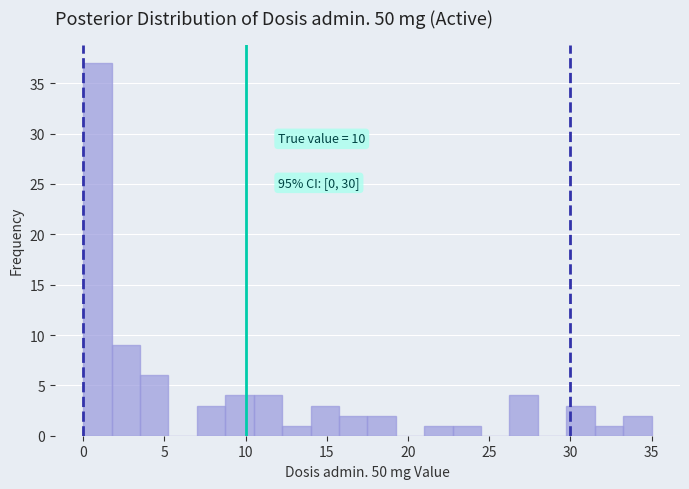

Around what value on the x-axis is the tallest bar? Give the approximate position of its centre, as read against the axis.

1.0